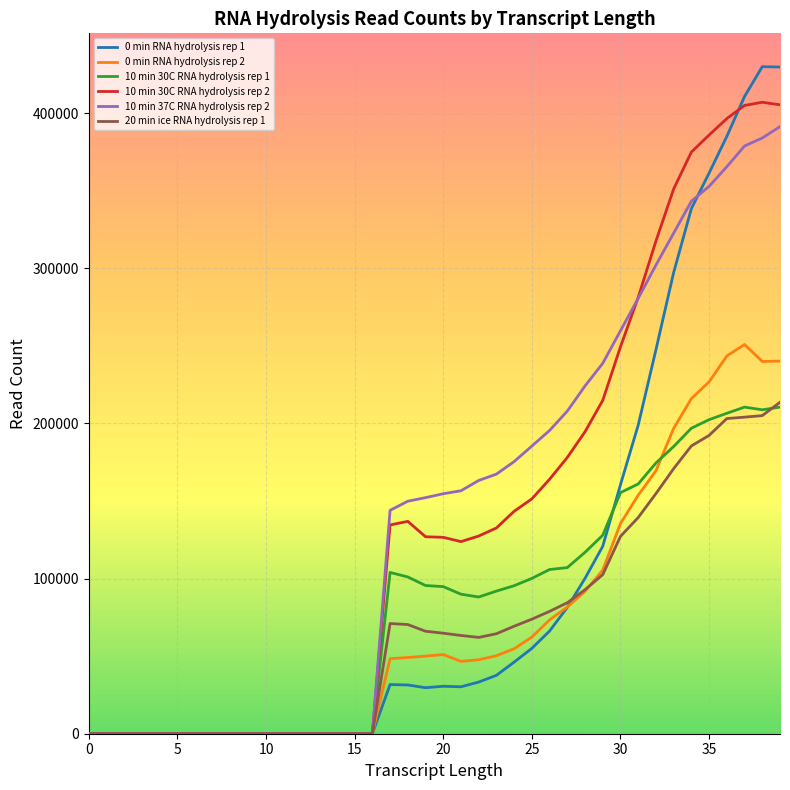

What is the greatest value displayed?

430006